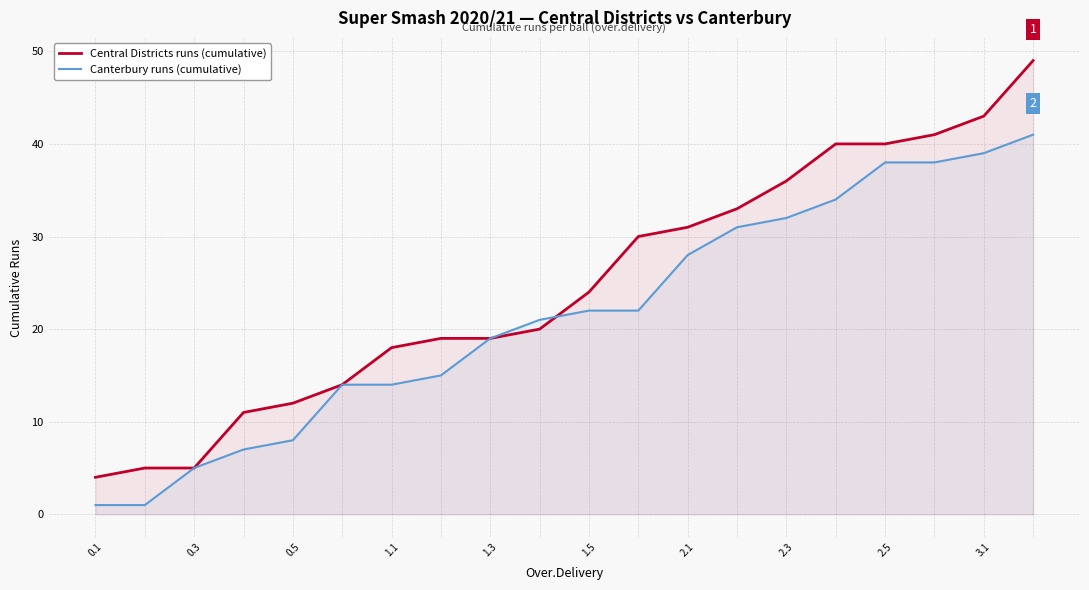

True or false: Canterbury runs (cumulative) and Central Districts runs (cumulative) intersect in this chart.

True